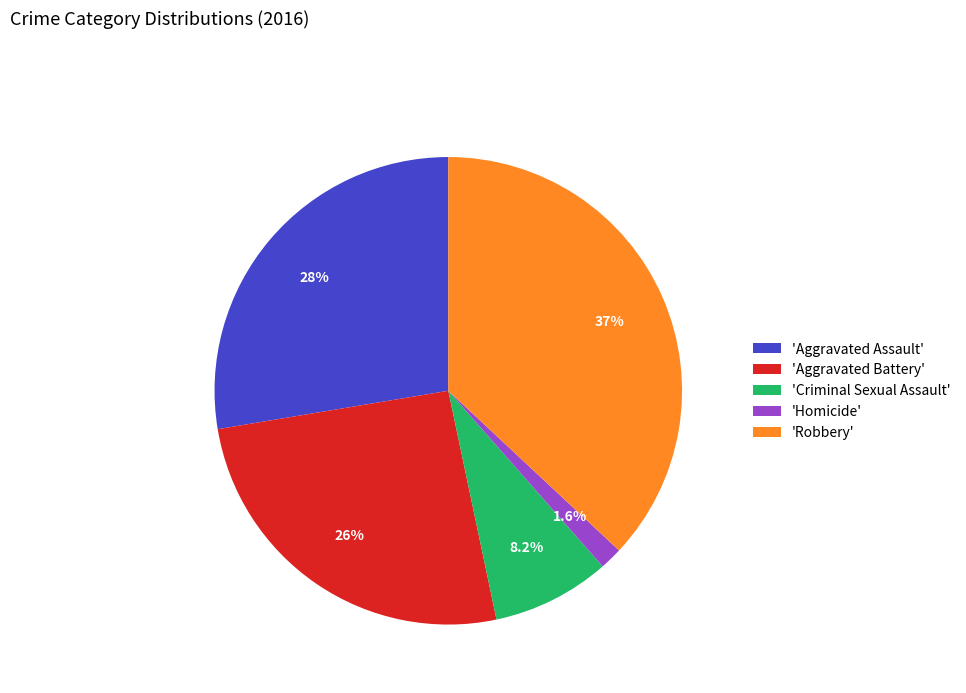

What portion of the pie excludes 'Robbery'?

63.0%